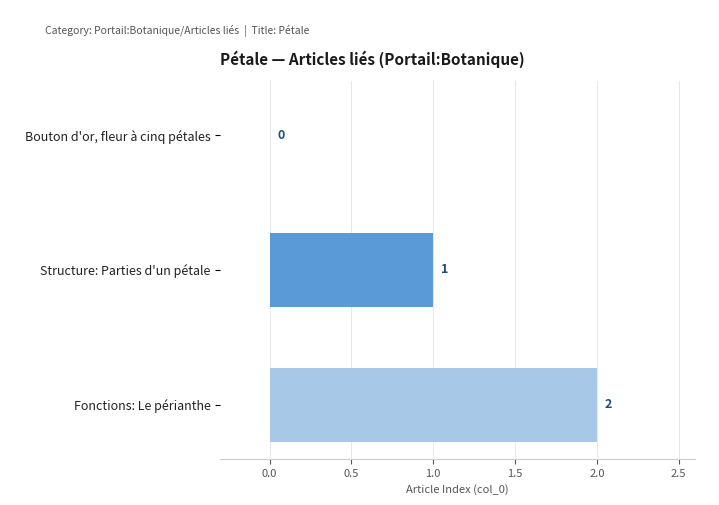

The chart shows a value of 2 at Fonctions: Le périanthe. True or false?

True